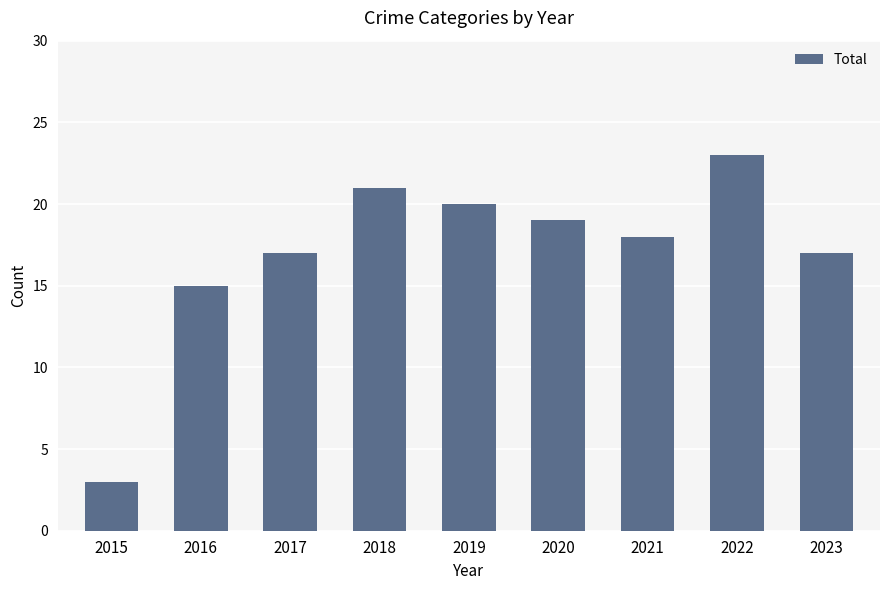

At which label is the value closest to 13?

2016